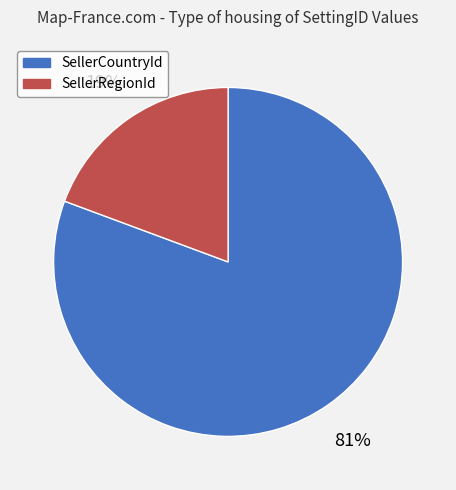

Does any single category account for the majority?

Yes